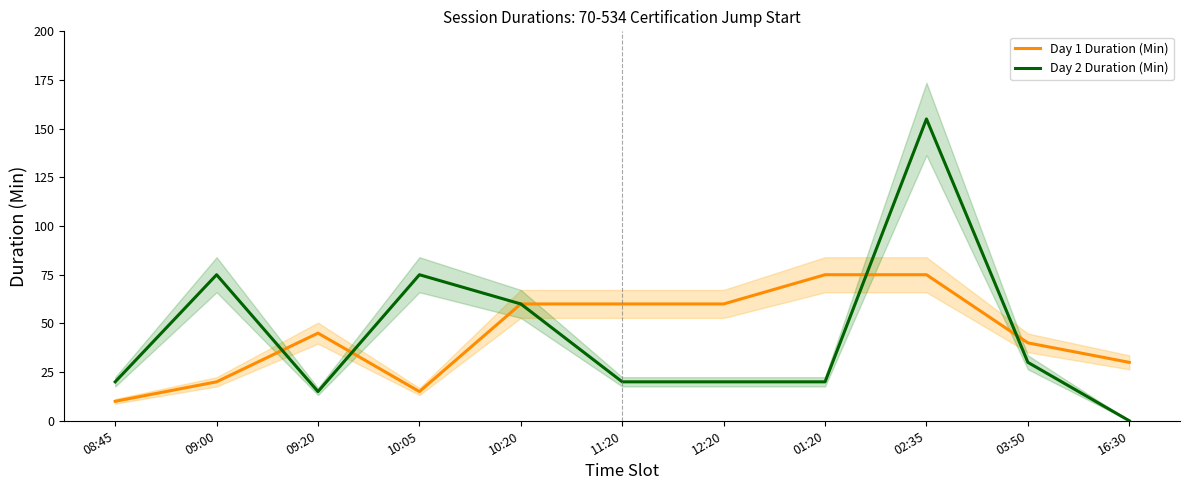

Between which two adjacent categories do Day 1 Duration (Min) and Day 2 Duration (Min) first intersect?

09:00 and 09:20